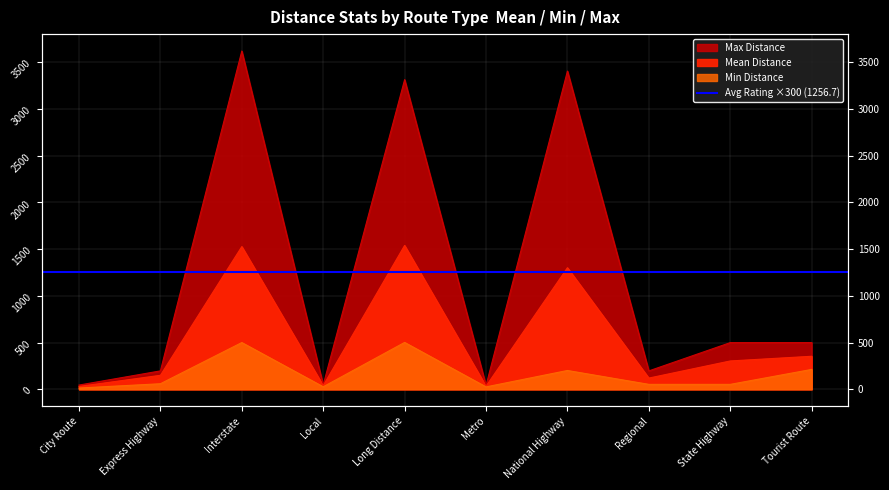

What is the spread (max minus min) of values at Local?

19.6